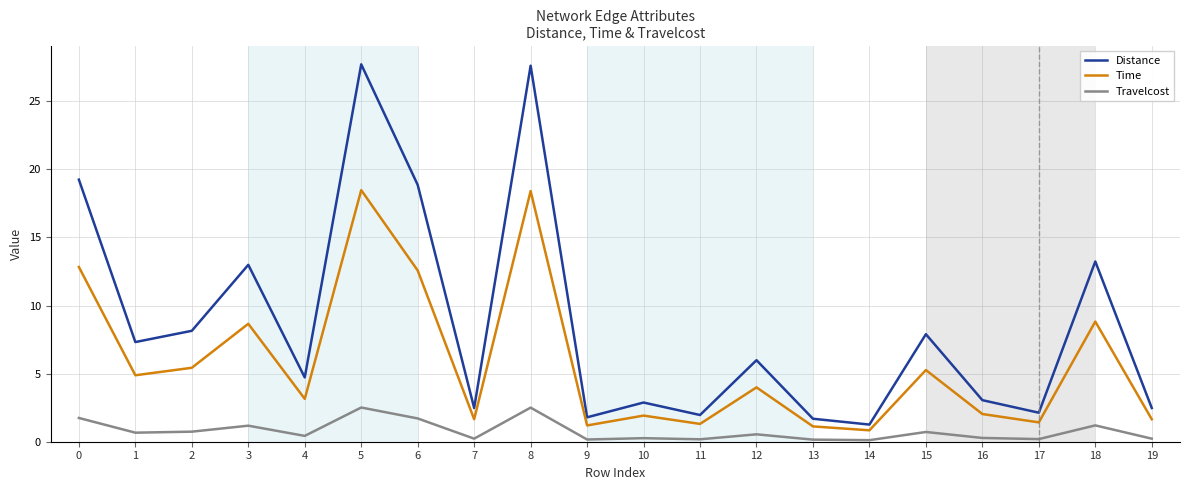

True or false: Distance and Time intersect in this chart.

False